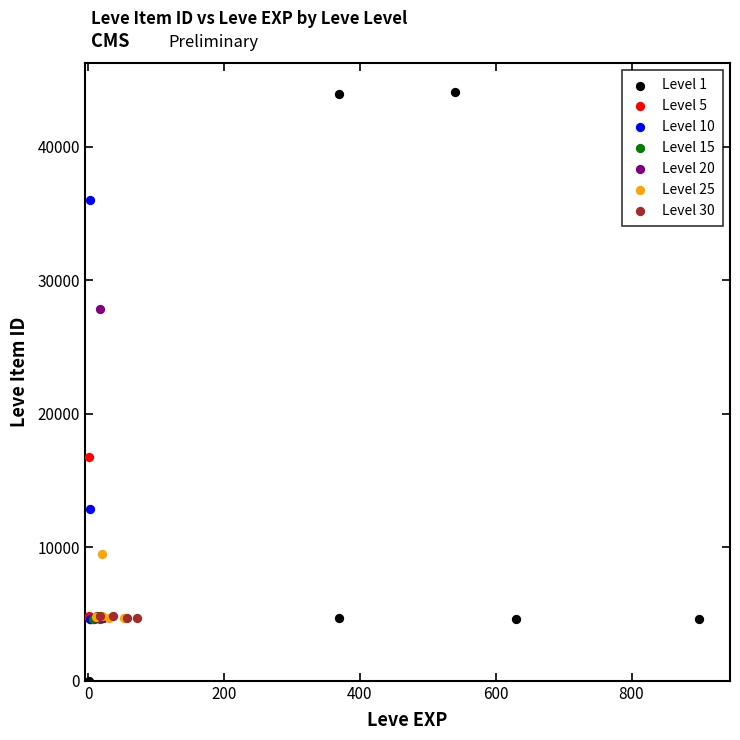

Which series reaches the minimum Y coordinate?

Level 1